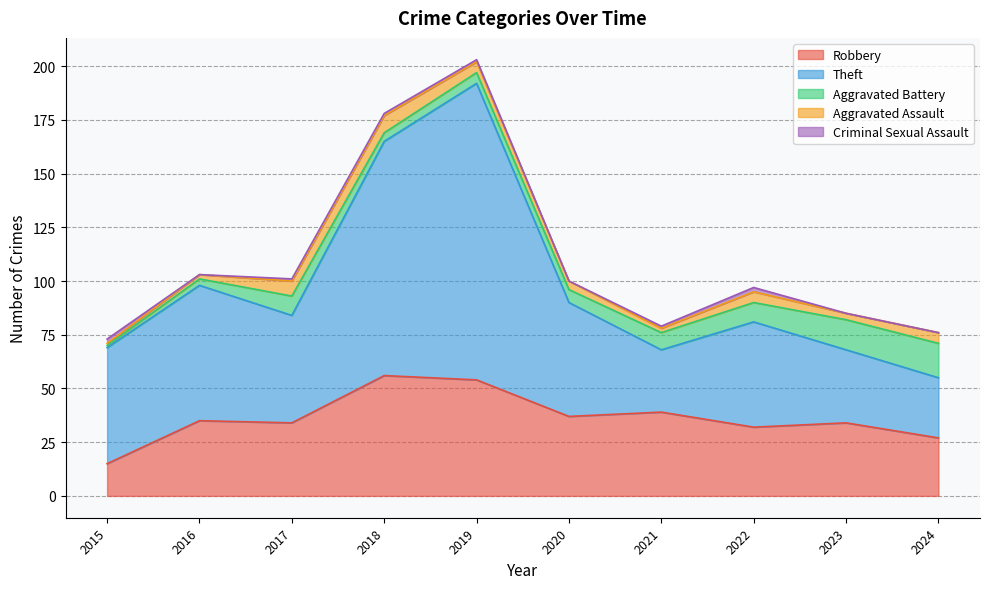

Which series has the largest total across all categories?

Theft